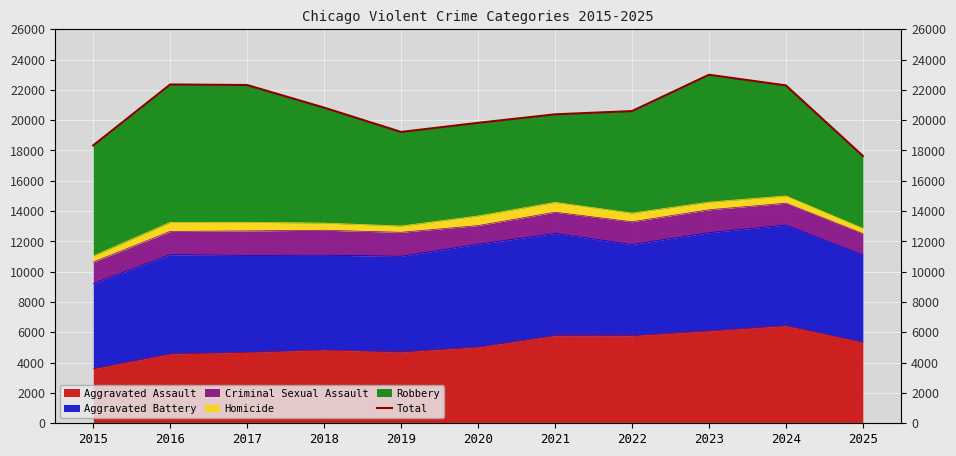

Which category has the highest value across all series?

2023